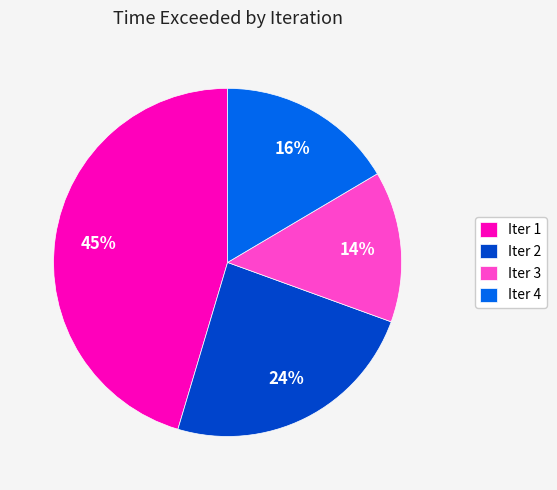

What is the smallest slice in the pie chart?

Iter 3